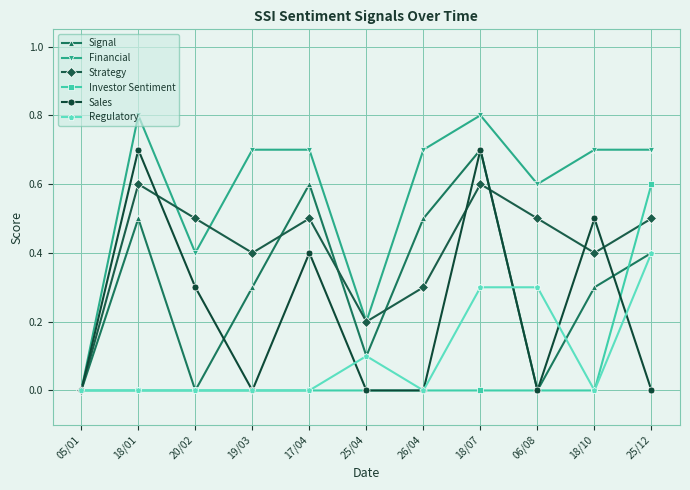

What is the difference between the maximum and minimum values in the Strategy series?

0.6